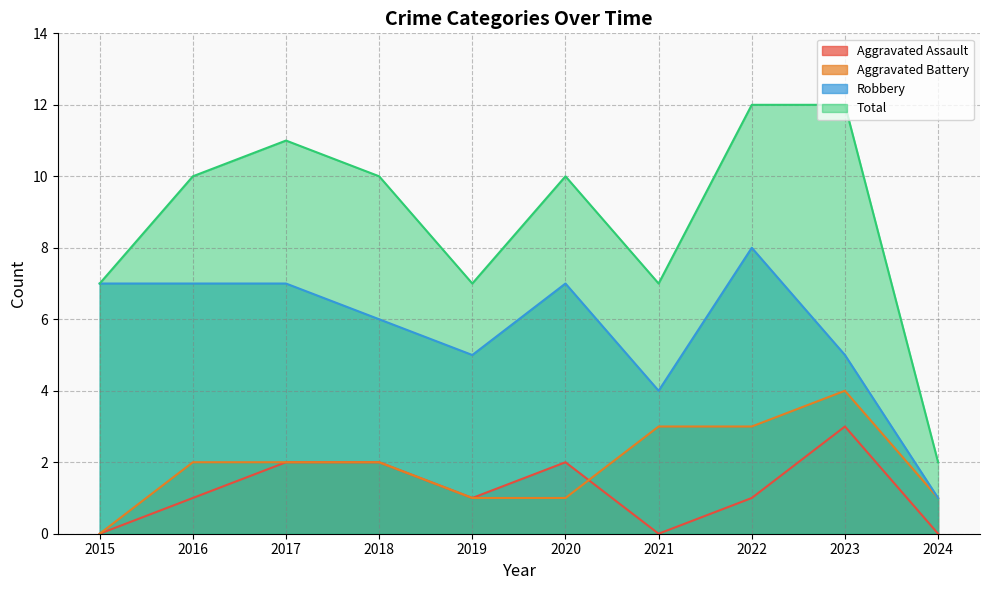

What is the total value across all series at 2022?

24